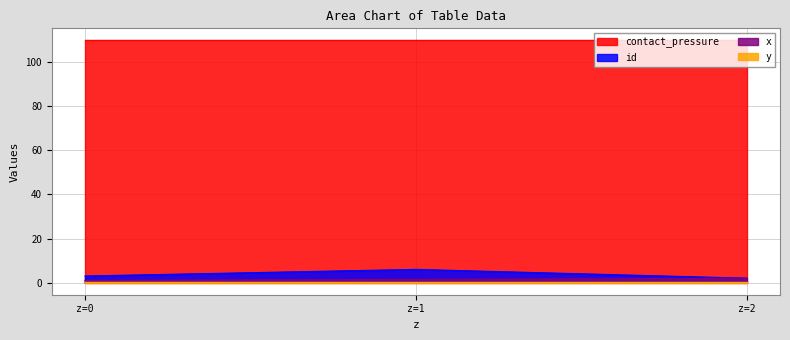

Which series has the largest total across all categories?

contact_pressure